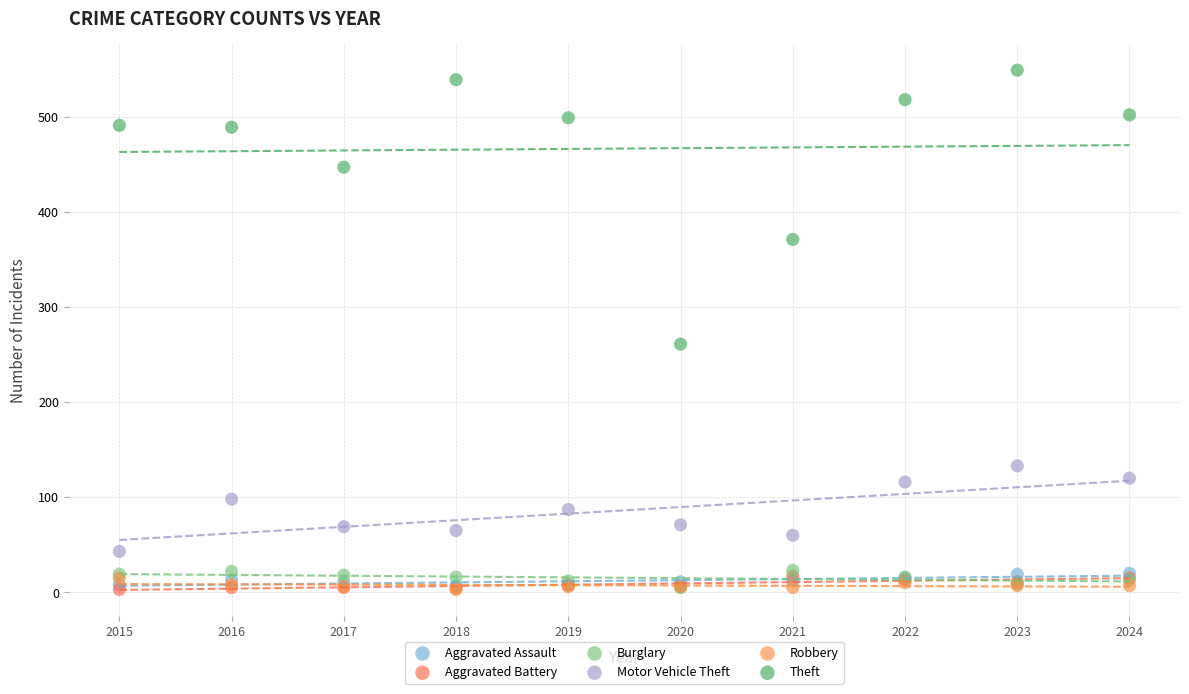

Which series reaches the maximum Y coordinate?

Theft